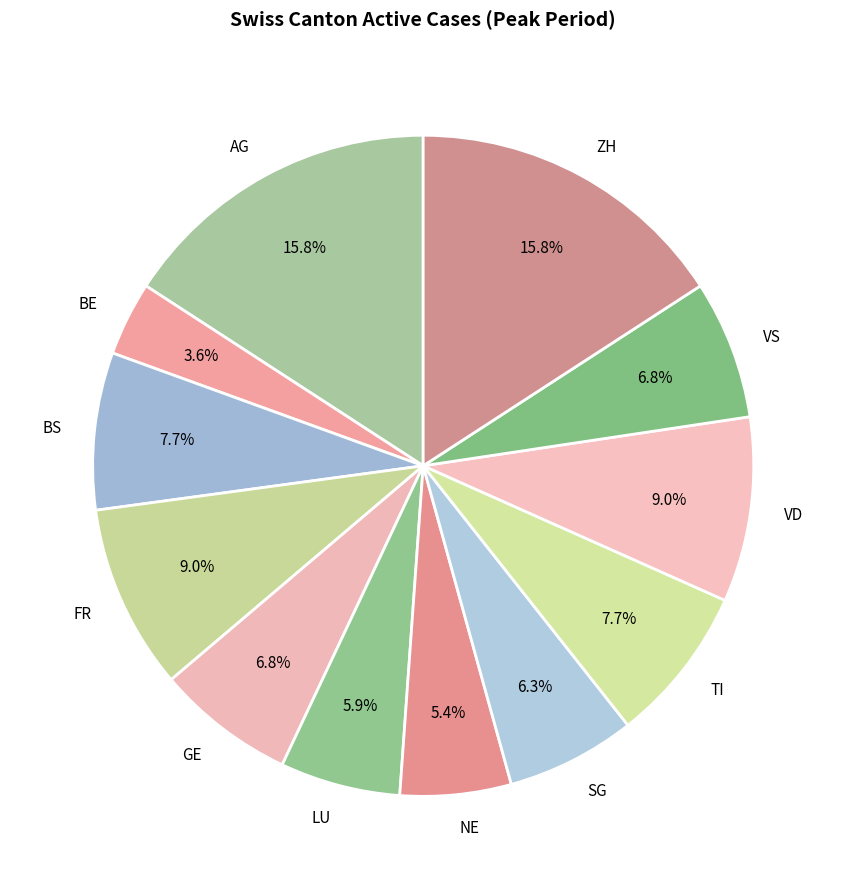

Is ZH the majority of the pie?

No